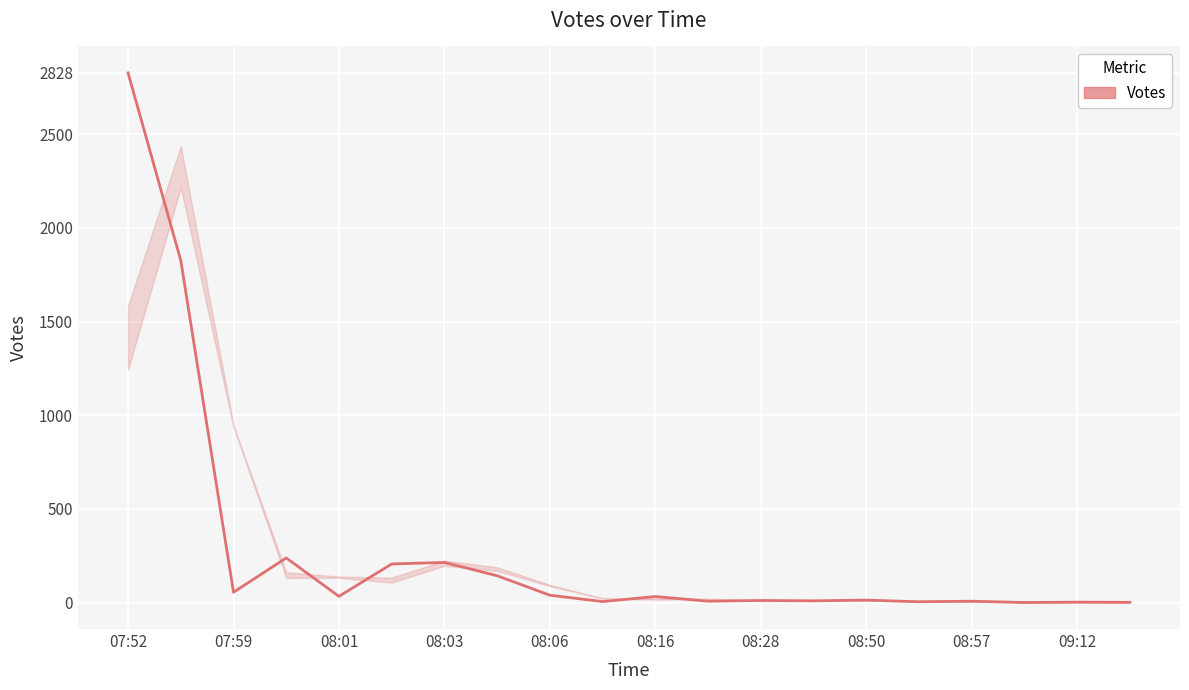

Reading left to right, what are all the values shown in this chart?

2828	1826	55	238	33	206	214	143	39	5	32	7	11	9	13	4	7	0	2	1